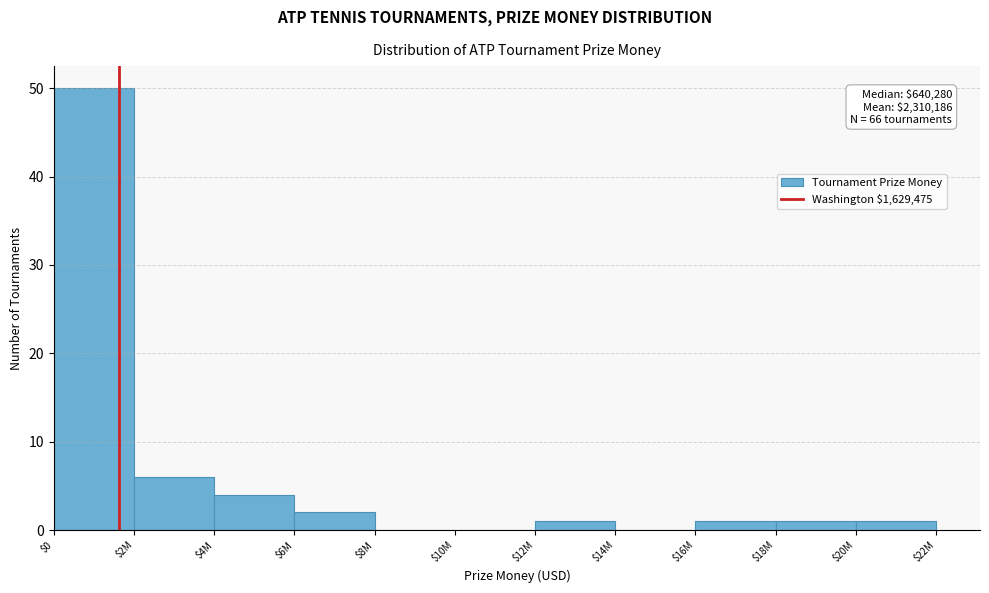

Is it true that the value at $10M is 22?

False